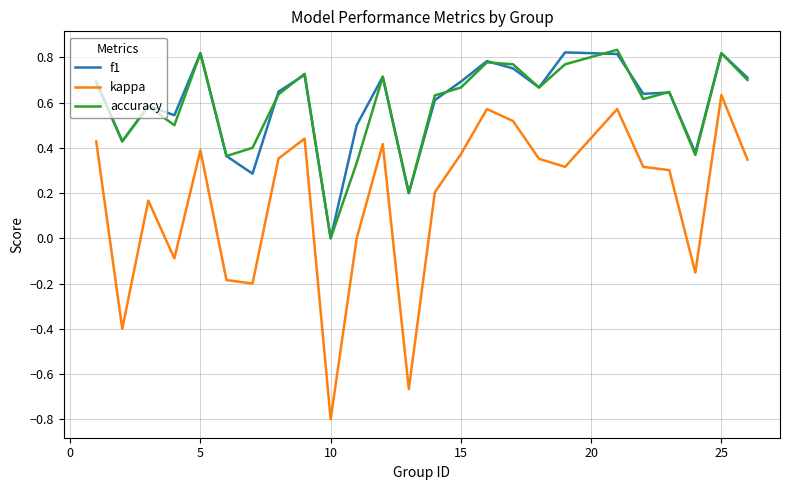

Which series has the widest spread of values?

kappa